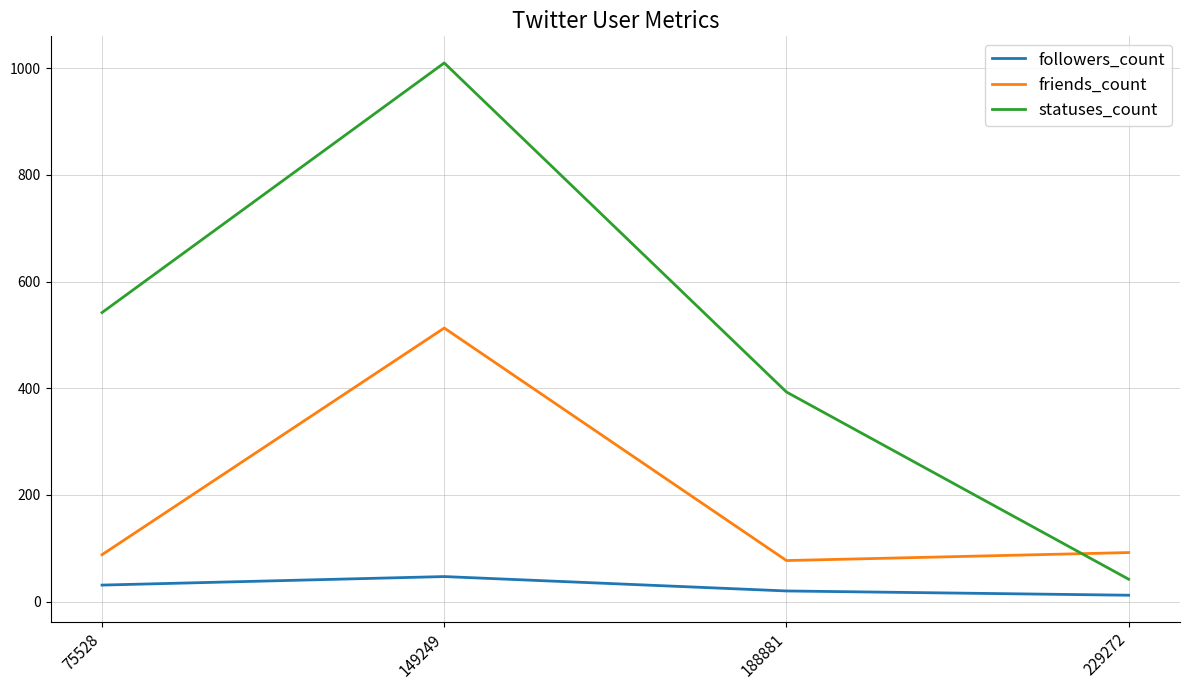

The value of followers_count at 188881 is 20. True or false?

True